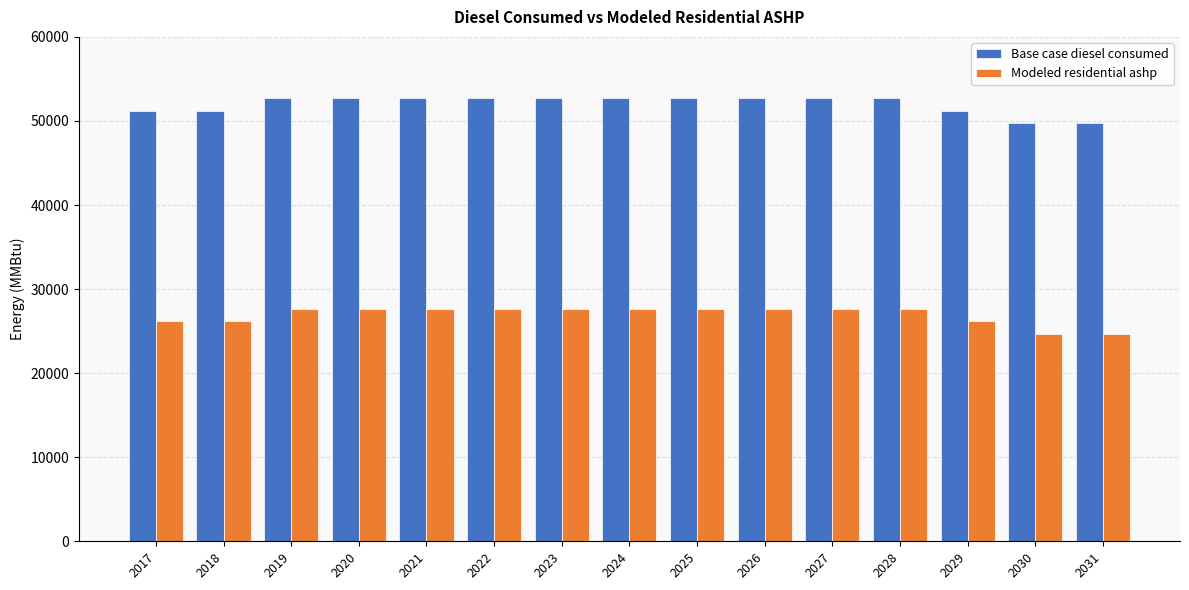

Rank the series at 2020 from lowest to highest value.

Modeled residential ashp, Base case diesel consumed